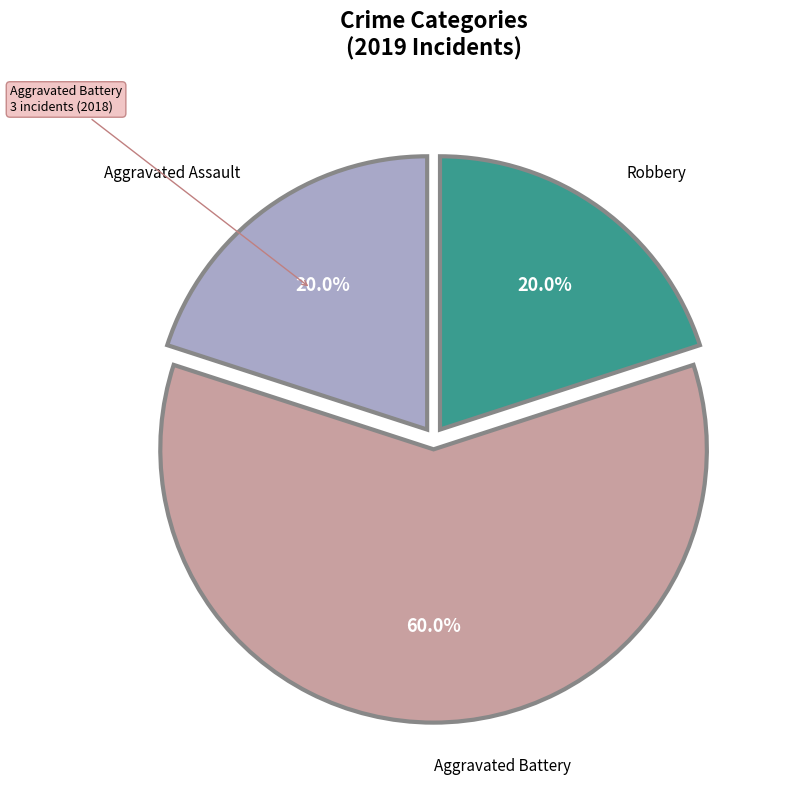

Which slice is the largest?

Aggravated Battery